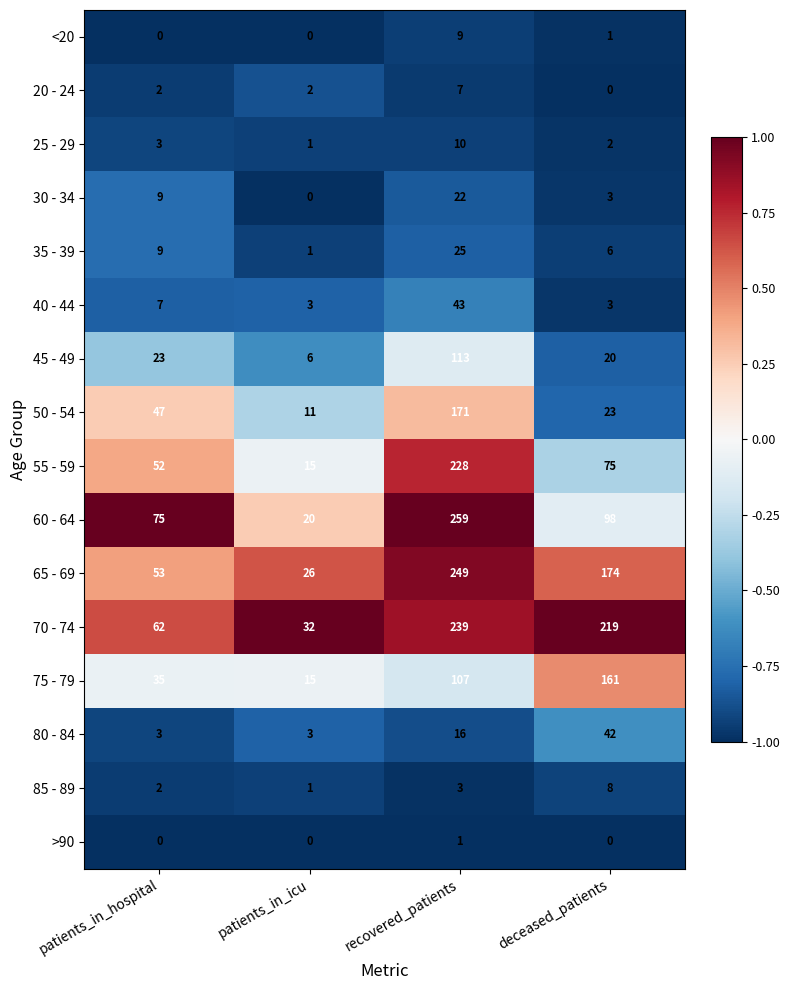

What is the difference between the maximum and minimum values in the 85 - 89 series?

7